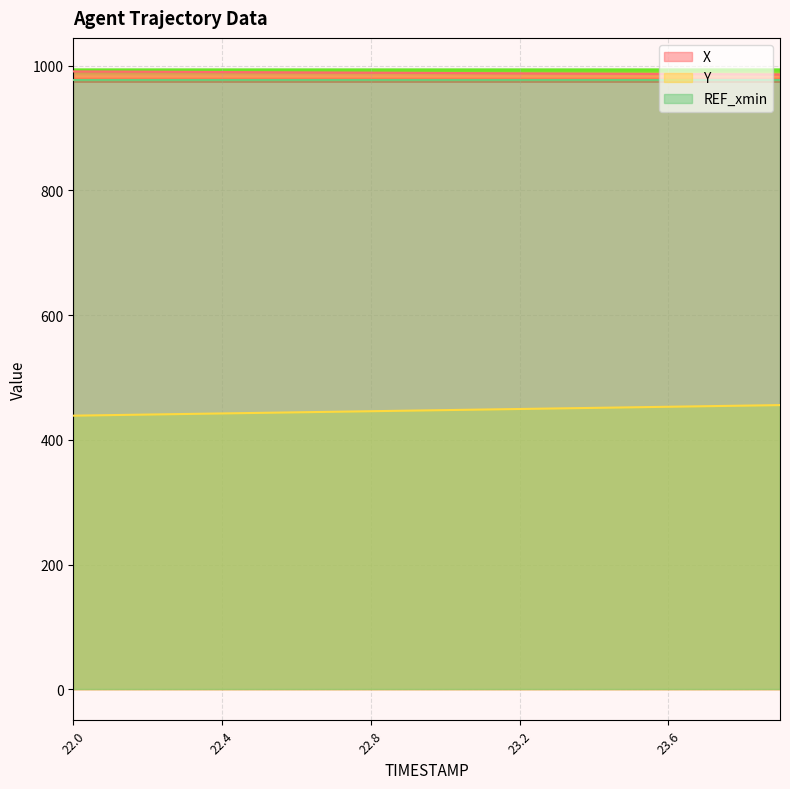

Between 22.6 and 23.6, which series saw the biggest shift?

Y